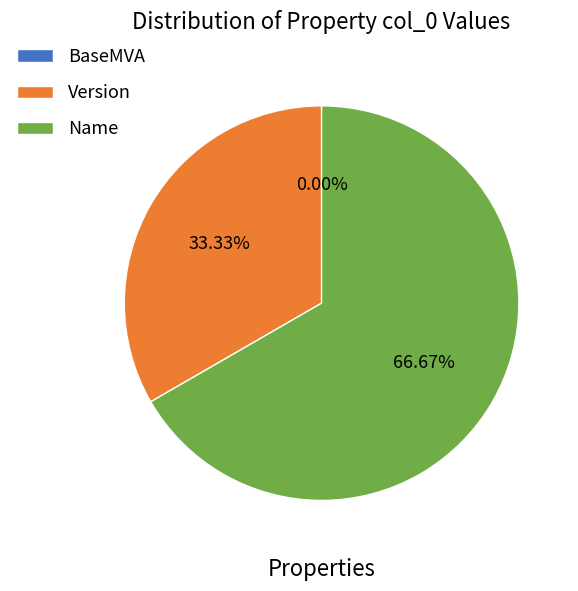

Is it true that Version is 28% of the pie?

False